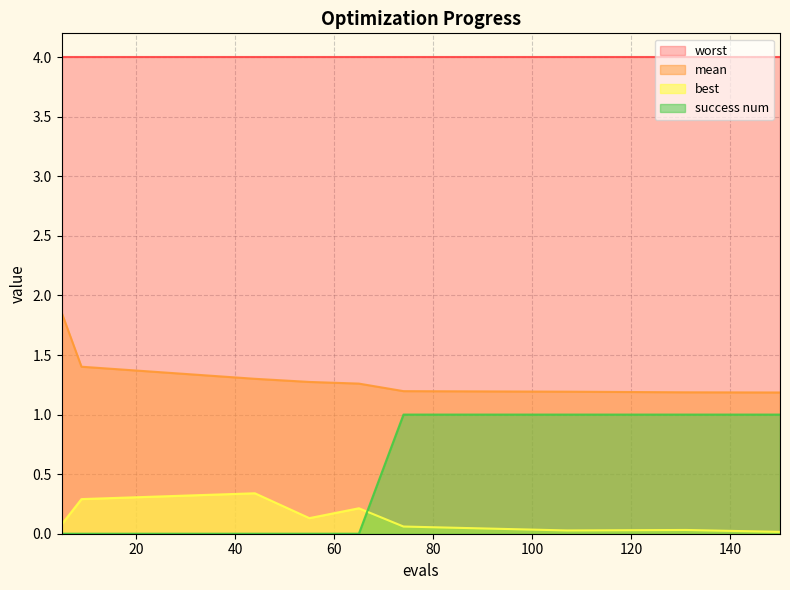

What is the average value of the best series?

0.1